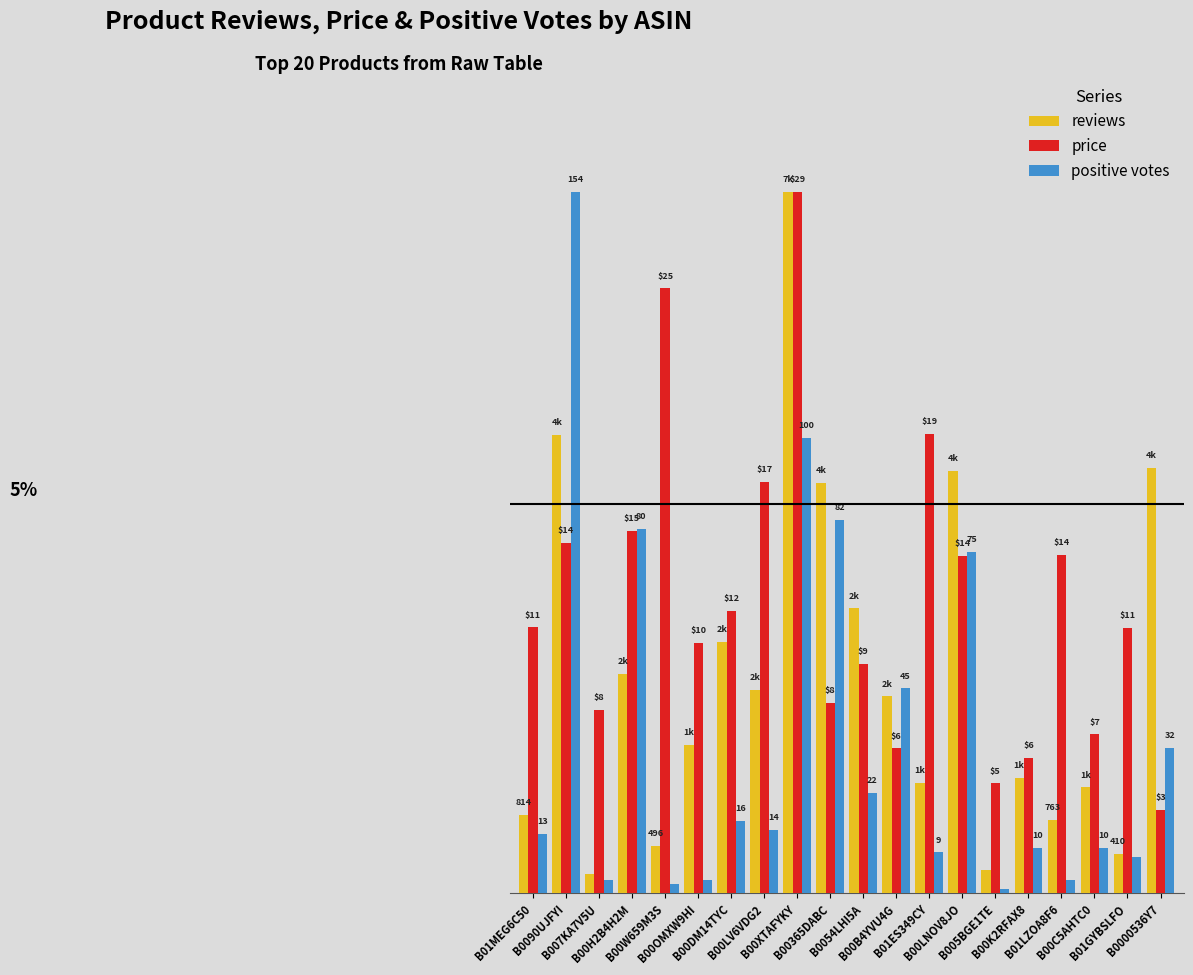

What are all the series names shown in the legend?

reviews, price, positive votes